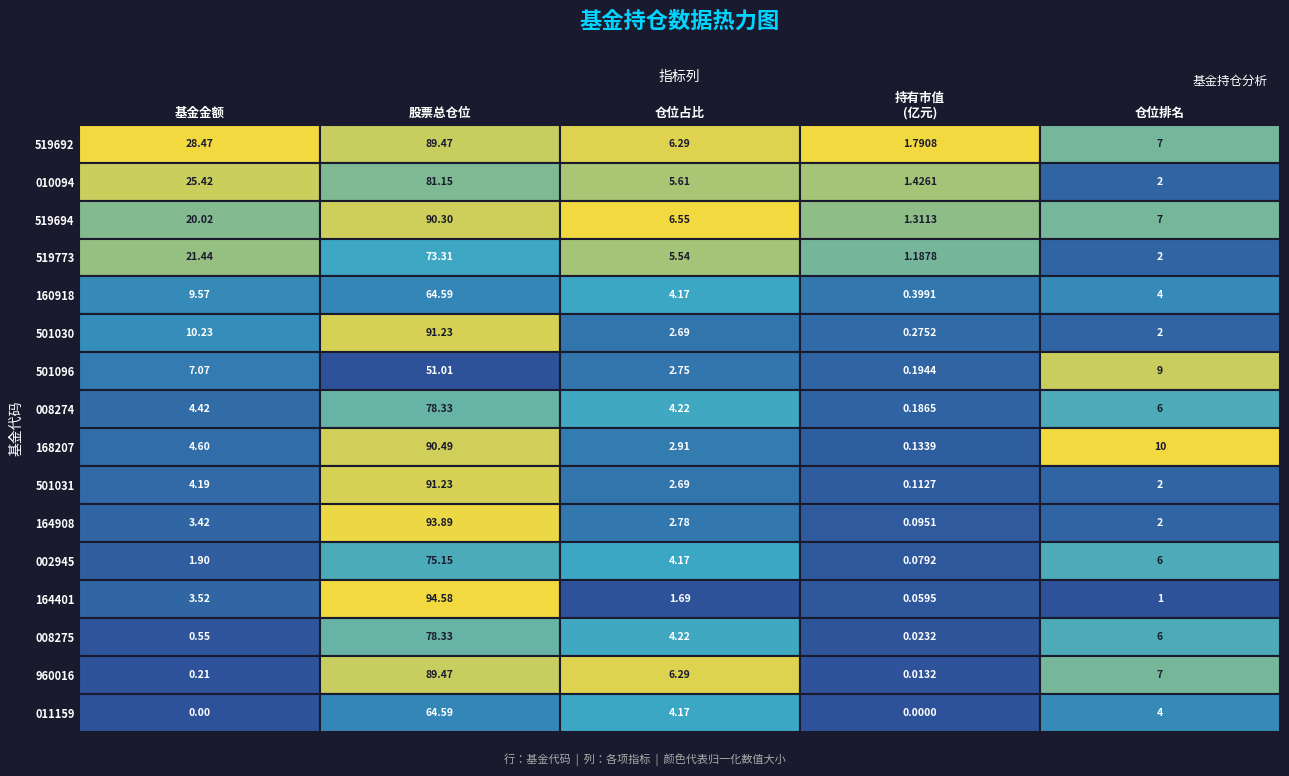

What is the greatest value displayed?

94.6